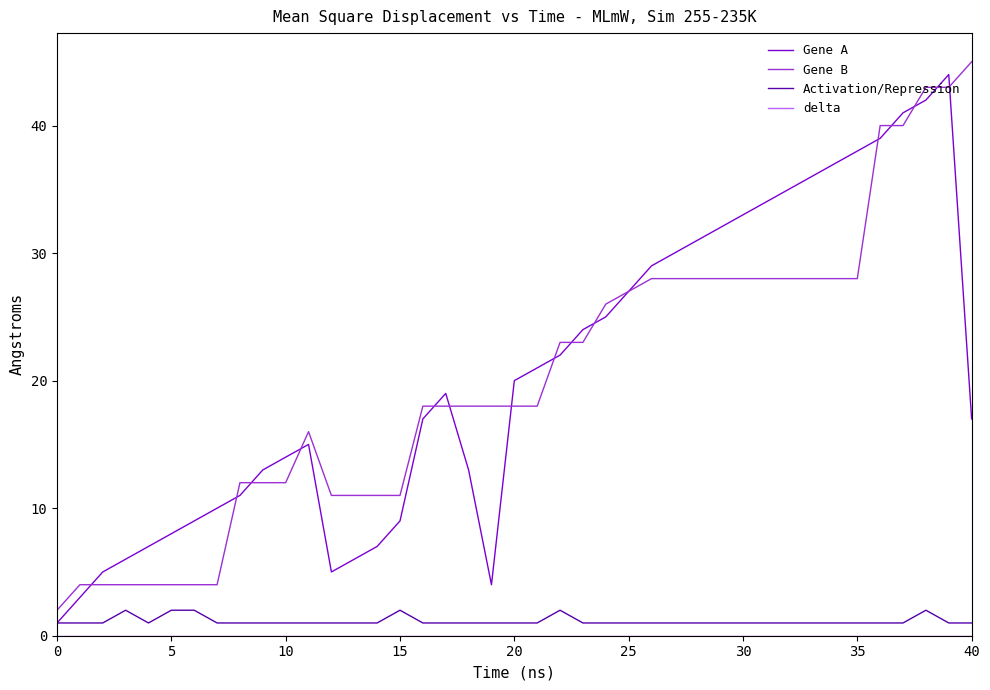

After their last crossing, which series has the higher values: Gene B or Gene A?

Gene B